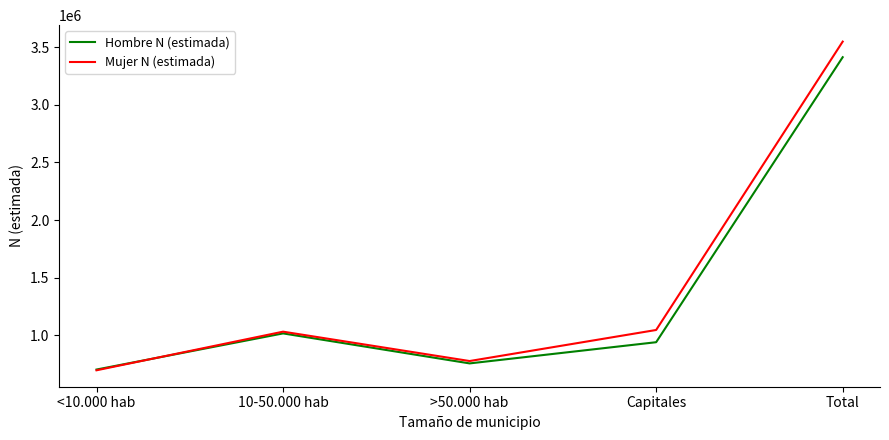

What is the total value across all series at >50.000 hab?

1531810